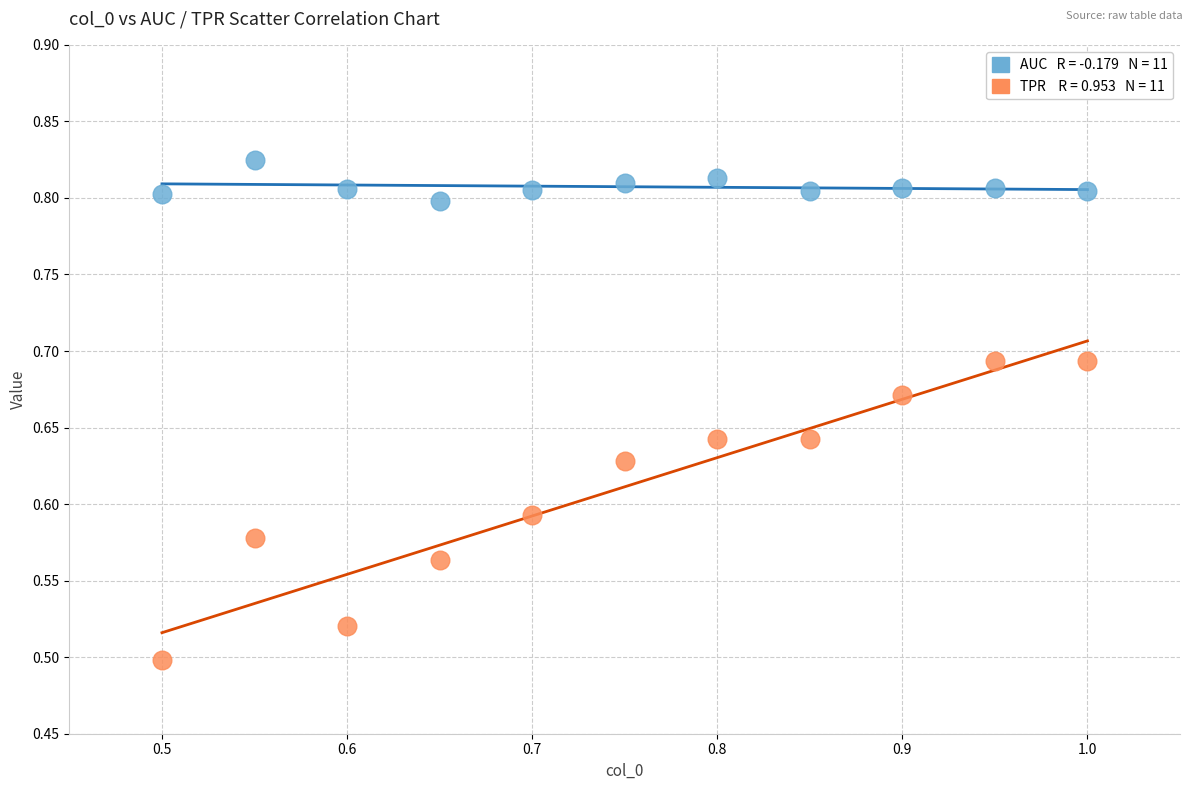

Across all data points, what is the range of Y values (max minus min)?

0.3